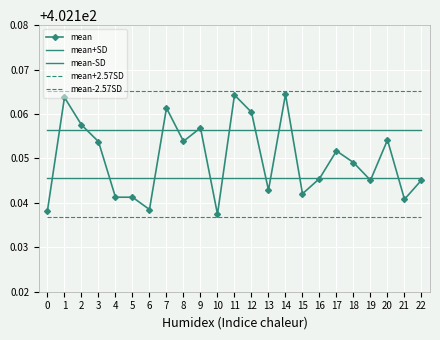

What is the average value of the mean series?

402.1